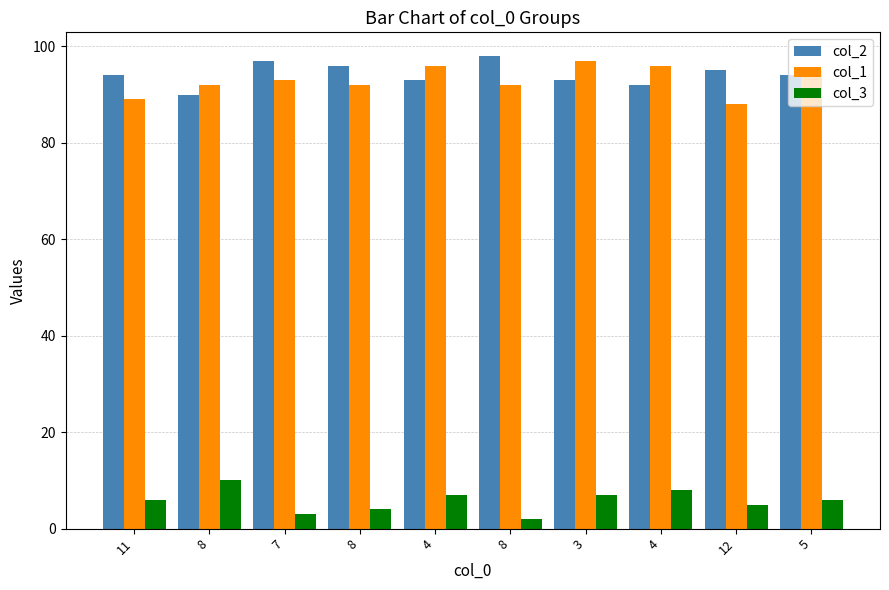

Which series has the largest total across all categories?

col_2